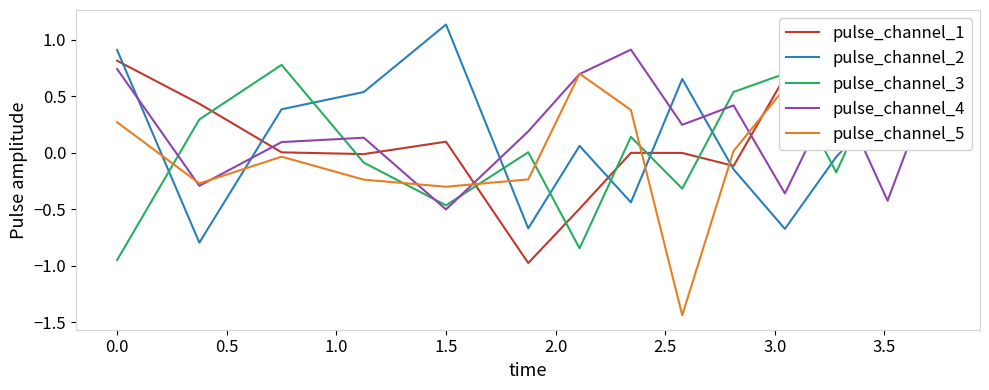

How many lines are shown in the chart?

5